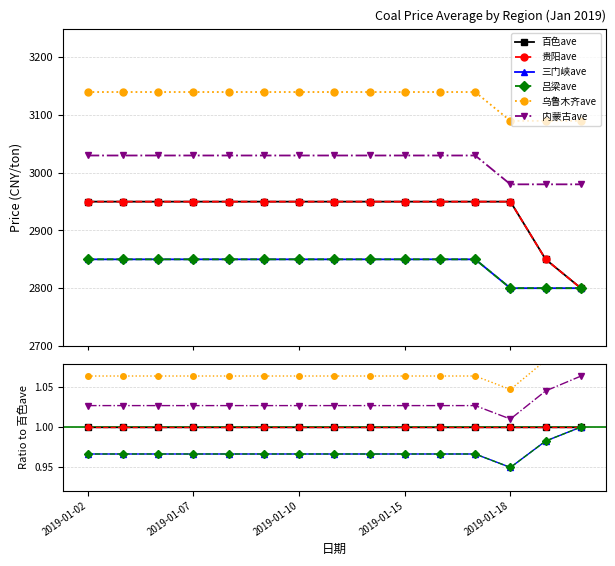

Does the chart display data point markers on the line(s)?

Yes